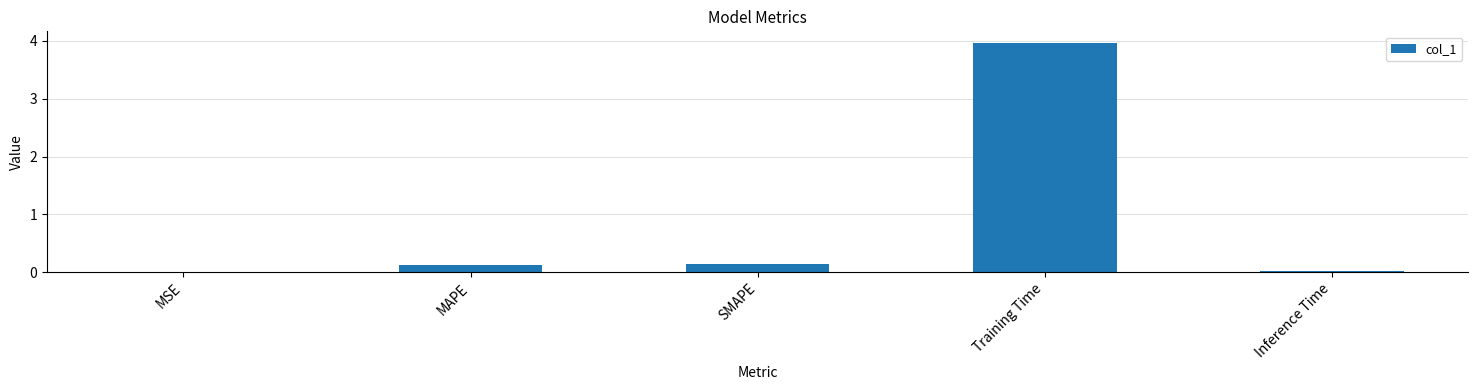

What is the average value?

0.9